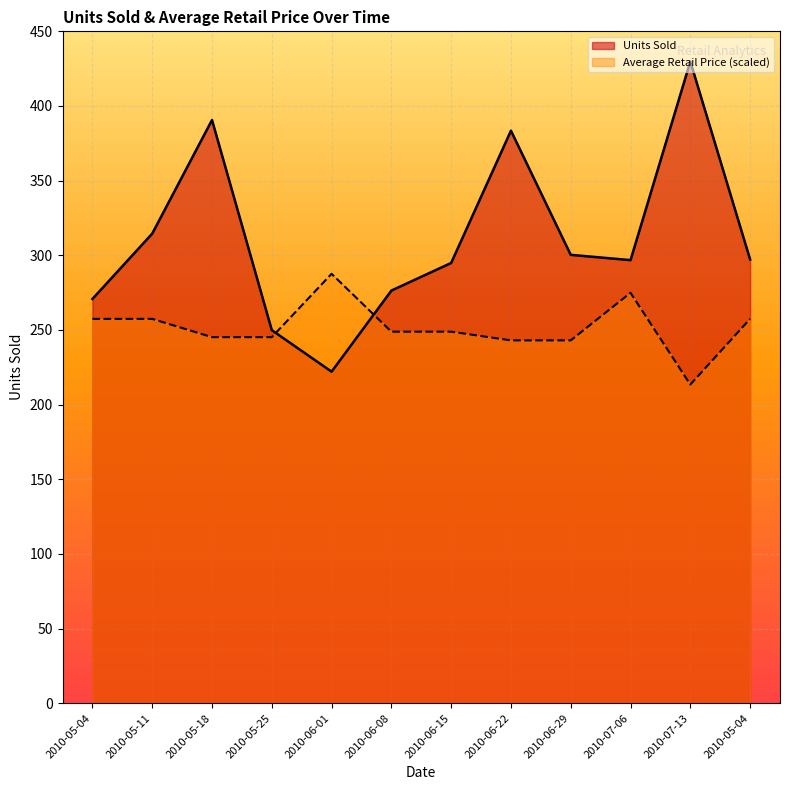

At 2010-05-18, list the series in order from largest to smallest.

Units Sold, Average Retail Price (scaled)